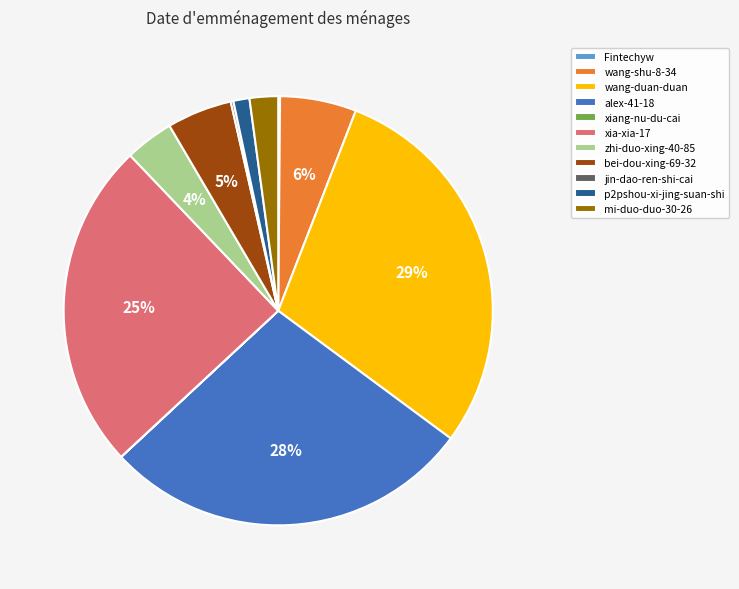

What is the largest slice in the pie chart?

wang-duan-duan